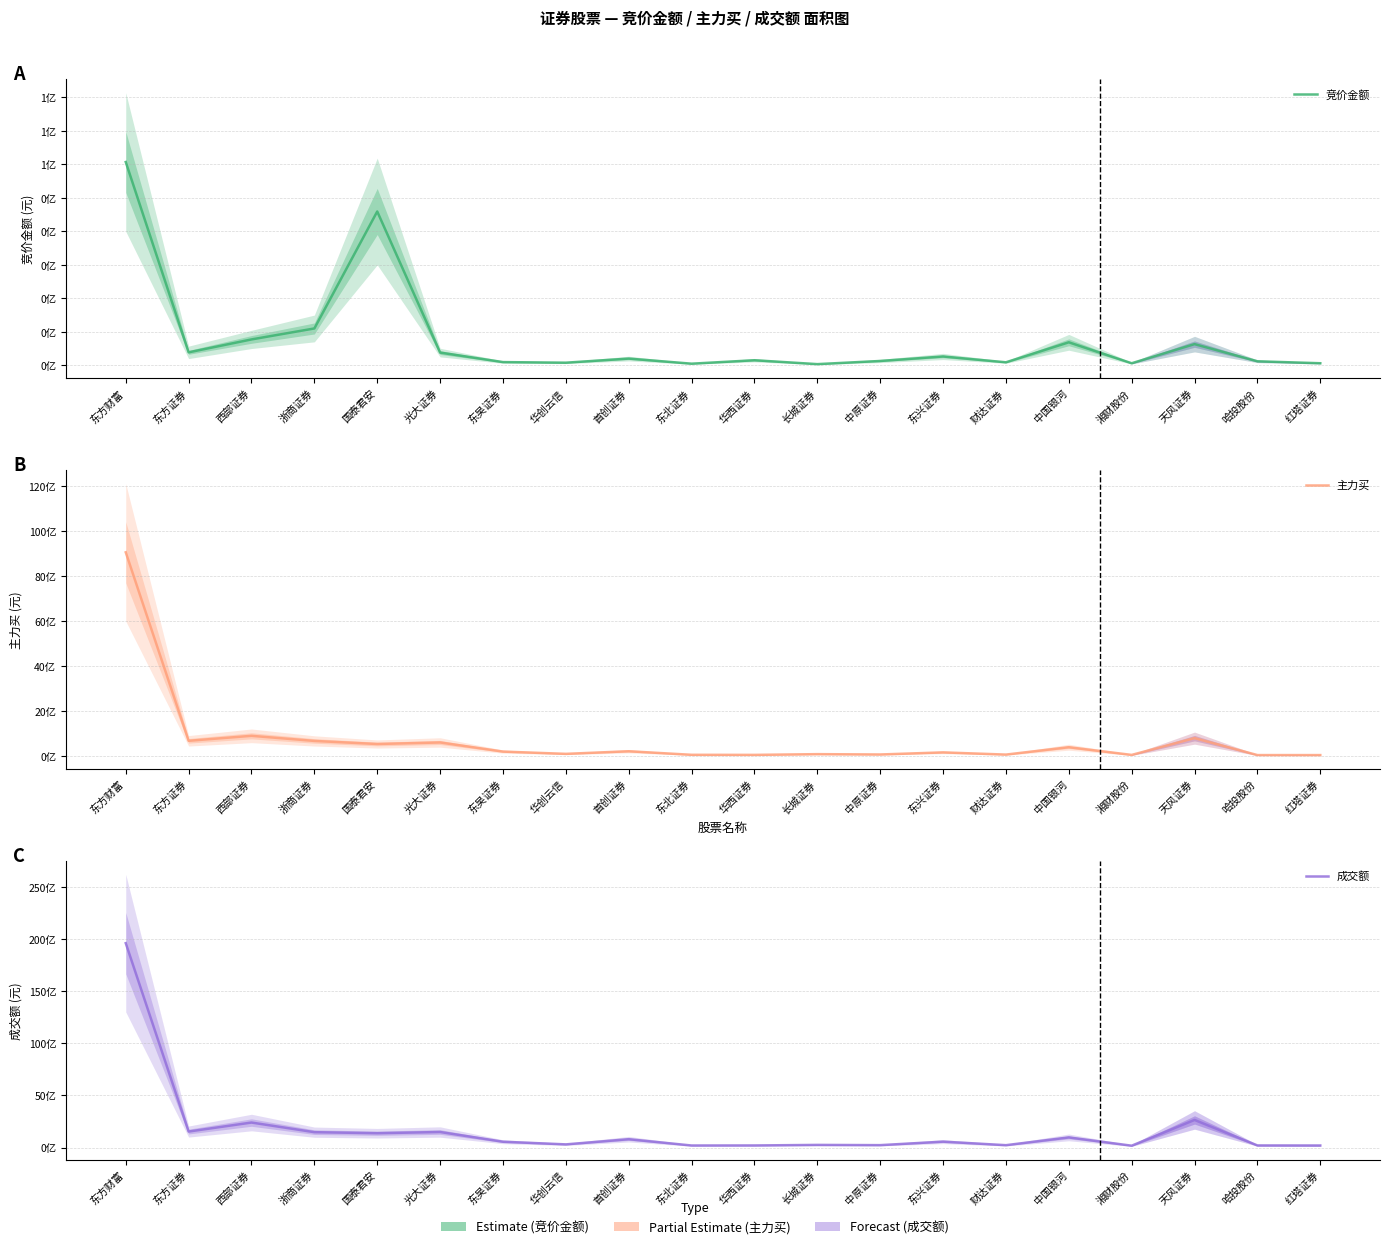

Reading right to left, extract all data points from this chart.

竞价金额: 红塔证券=606473.0	哈投股份=1186958.5	天风证券=6317500.0	湘财股份=601967.0	中国银河=6860246.0	财达证券=888784.0	东兴证券=2627645.5	中原证券=1284263.5	长城证券=339680.0	华西证券=1502701.5	东北证券=475050.0	首创证券=2000163.0	华创云信=771200.0	东吴证券=947989.0	光大证券=3792145.0	国泰君安=45934207.5	浙商证券=10996467.0	西部证券=7719305.0	东方证券=3860145.0	东方财富=60709300.0
主力买: 红塔证券=48020236.0	哈投股份=48754086.5	天风证券=801341996.0	湘财股份=55938888.0	中国银河=397845359.0	财达证券=70549730.0	东兴证券=168272333.0	中原证券=75200675.5	长城证券=90170536.5	华西证券=57044928.5	东北证券=60649568.5	首创证券=218807496.0	华创云信=102972303.5	东吴证券=203995723.0	光大证券=609156487.0	国泰君安=540486145.0	浙商证券=677262206.0	西部证券=903921412.5	东方证券=682861692.5	东方财富=9055213589.0
成交额: 红塔证券=192466133.5	哈投股份=198612712.0	天风证券=2643114103.0	湘财股份=173151508.5	中国银河=966770616.5	财达证券=222972451.0	东兴证券=562735841.5	中原证券=226813638.0	长城证券=249444035.0	华西证券=196818282.0	东北证券=192651382.0	首创证券=796596753.5	华创云信=299800680.0	东吴证券=554580820.5	光大证券=1486276484.5	国泰君安=1369612856.0	浙商证券=1470354992.0	西部证券=2393901481.5	东方证券=1530363073.0	东方财富=19595890276.5